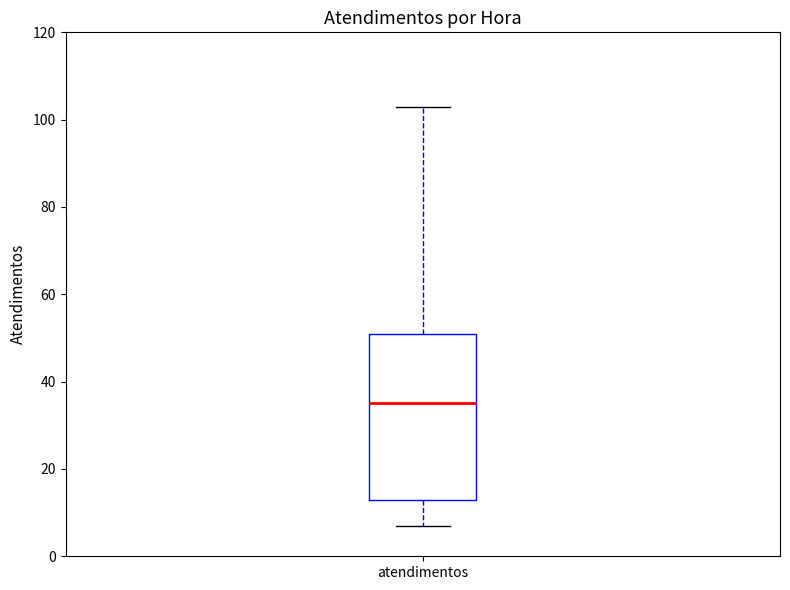

Read this box plot against the y-axis: the position of the median line, the range covered by the box, and the ends of both whiskers. The values are not printed on the chart, so give them approximately, as read against the axis.

median 36, box 14 to 52, whiskers 8 to 104